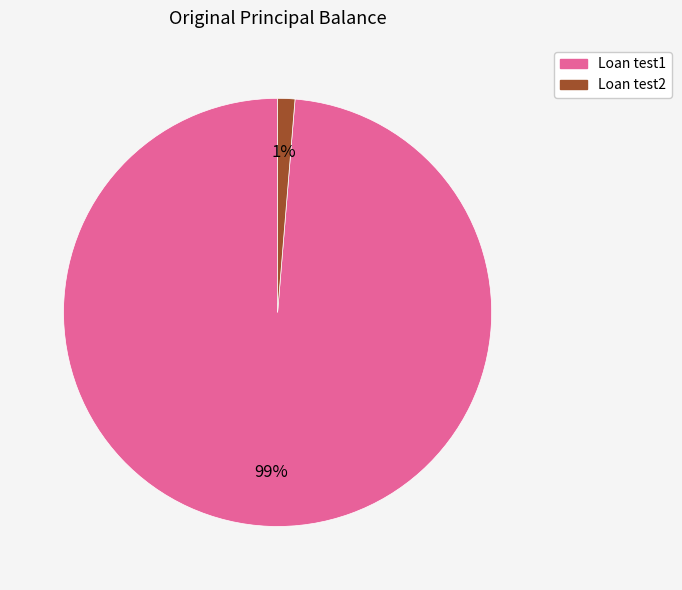

What is the largest slice in the pie chart?

Loan test1